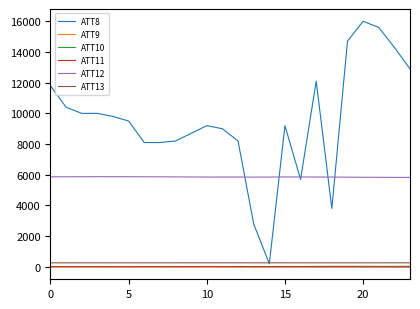

Which series has the widest spread of values?

ATT8